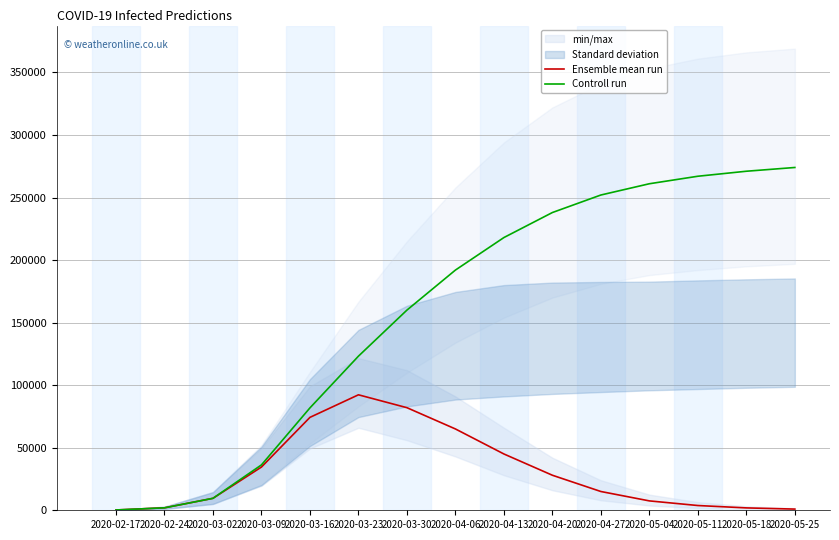

Which series changed the most between 2020-04-20 and 2020-05-18?

Controll run